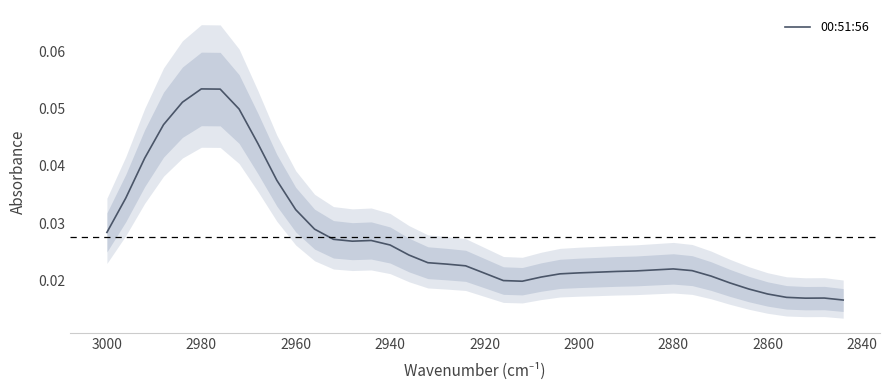

How many points are lower than both their immediate neighbors (excluding endpoints)?

3